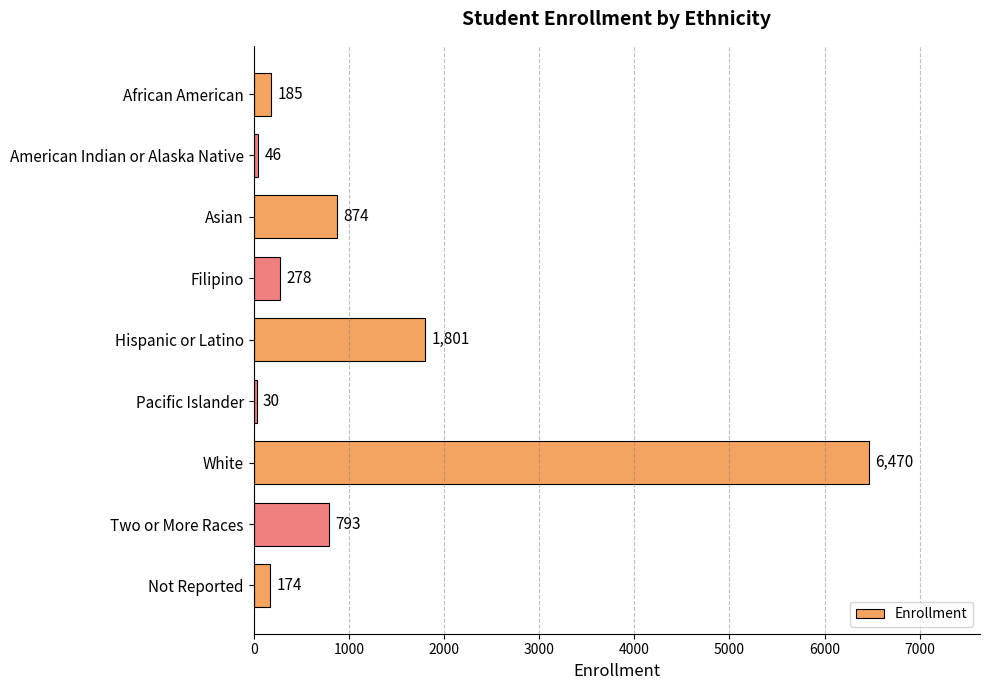

What is the greatest value displayed?

6470